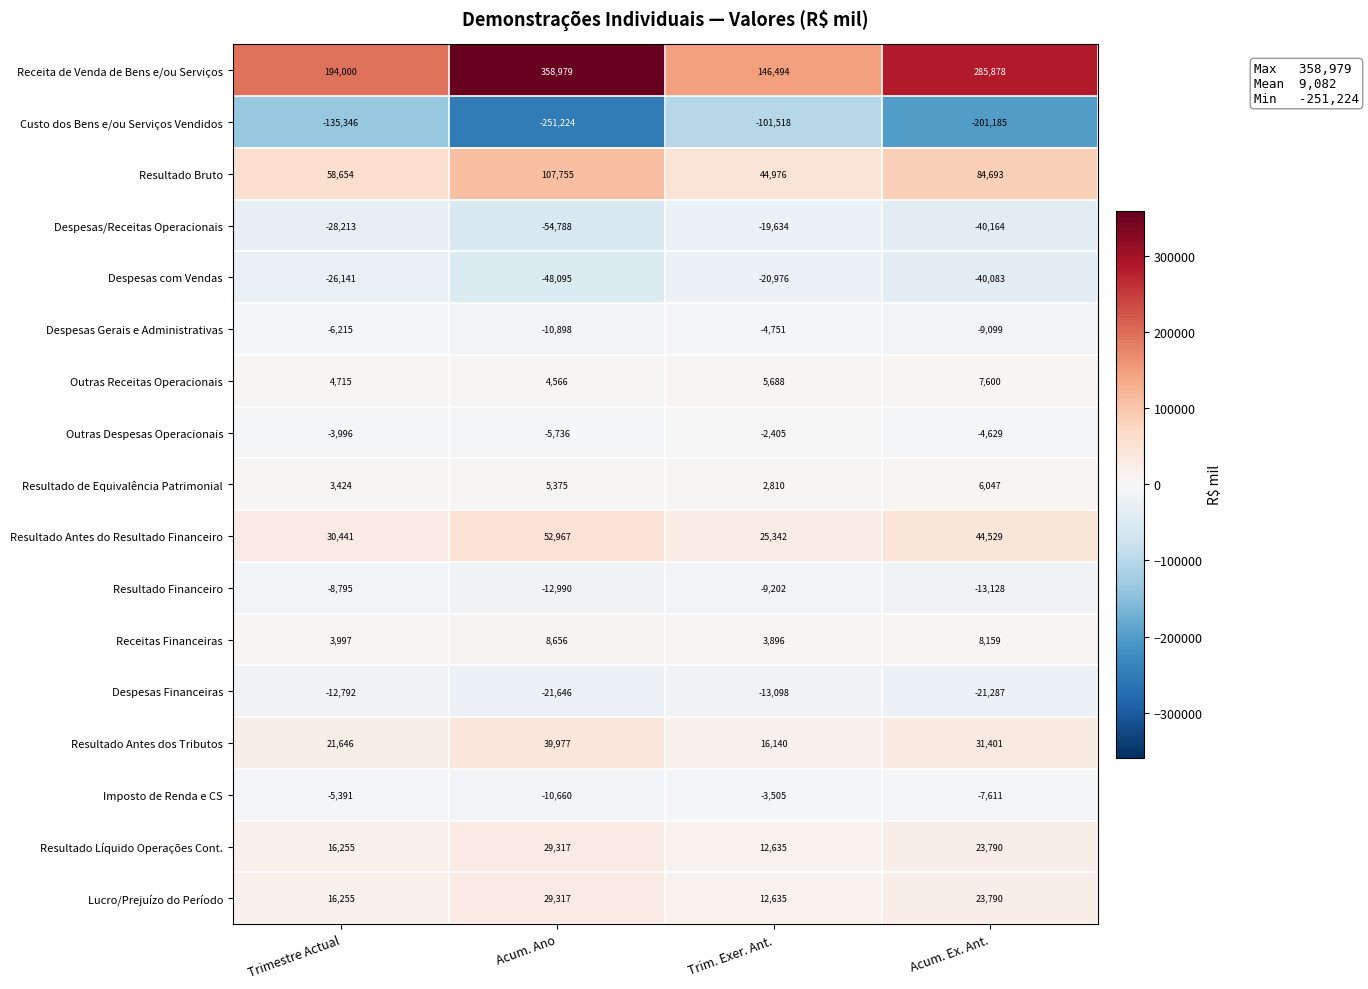

What is the difference between the maximum and minimum values in the Imposto de Renda e CS series?

7155